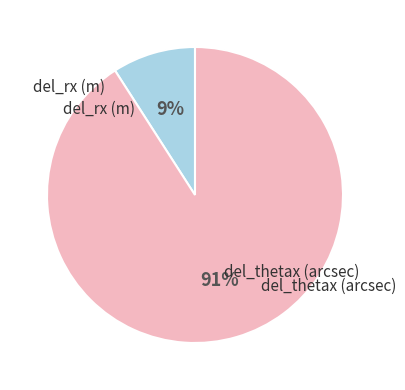

Does any single category account for the majority?

Yes